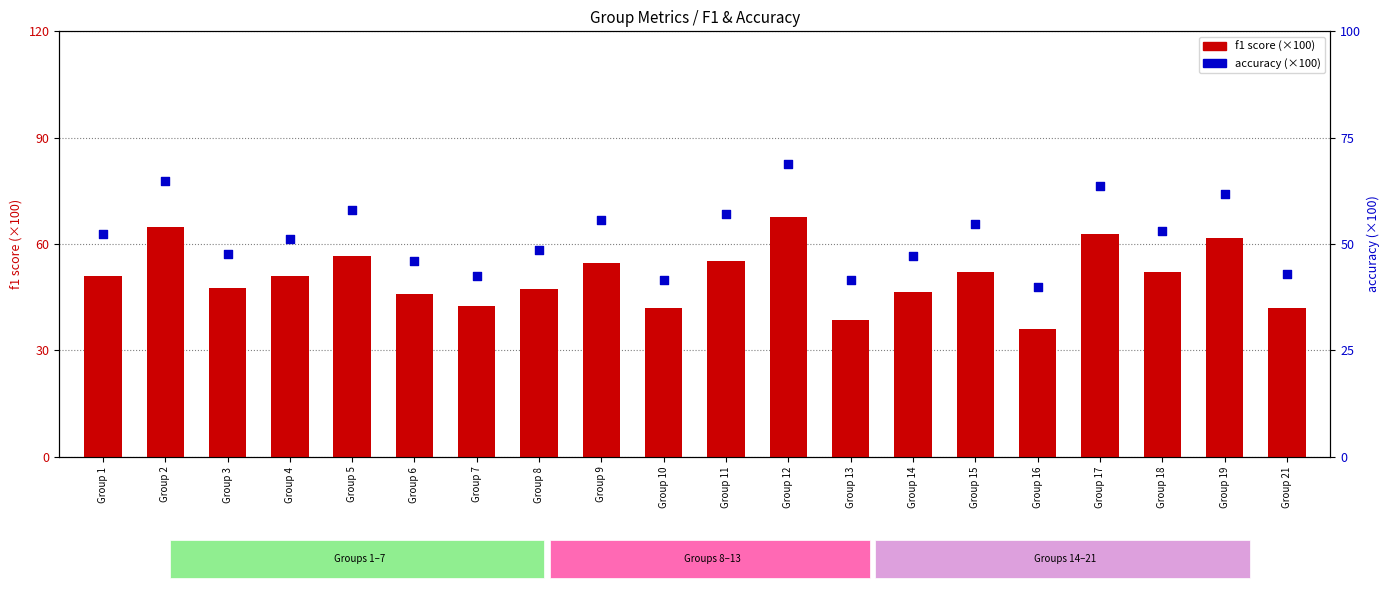

What are all the series names shown in the legend?

f1 score (×100), accuracy (×100)